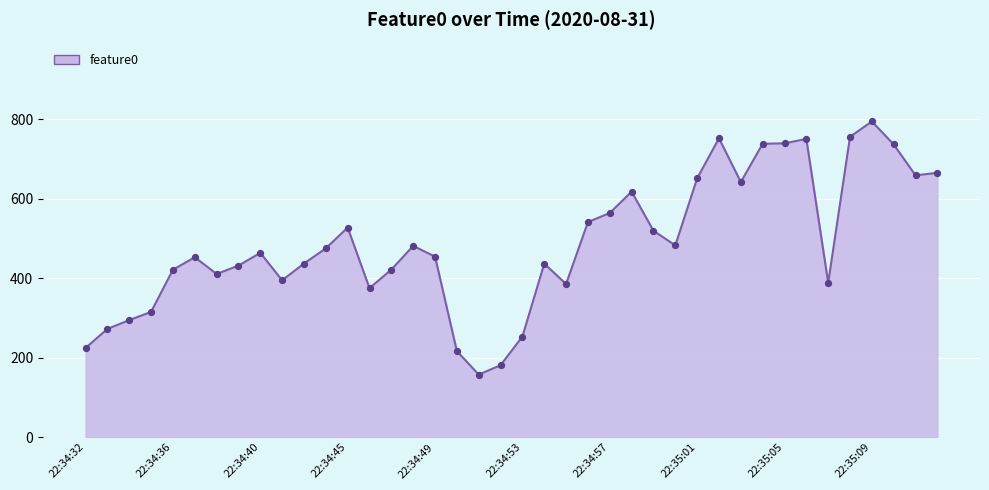

What is the difference between the maximum and minimum values?

636.6